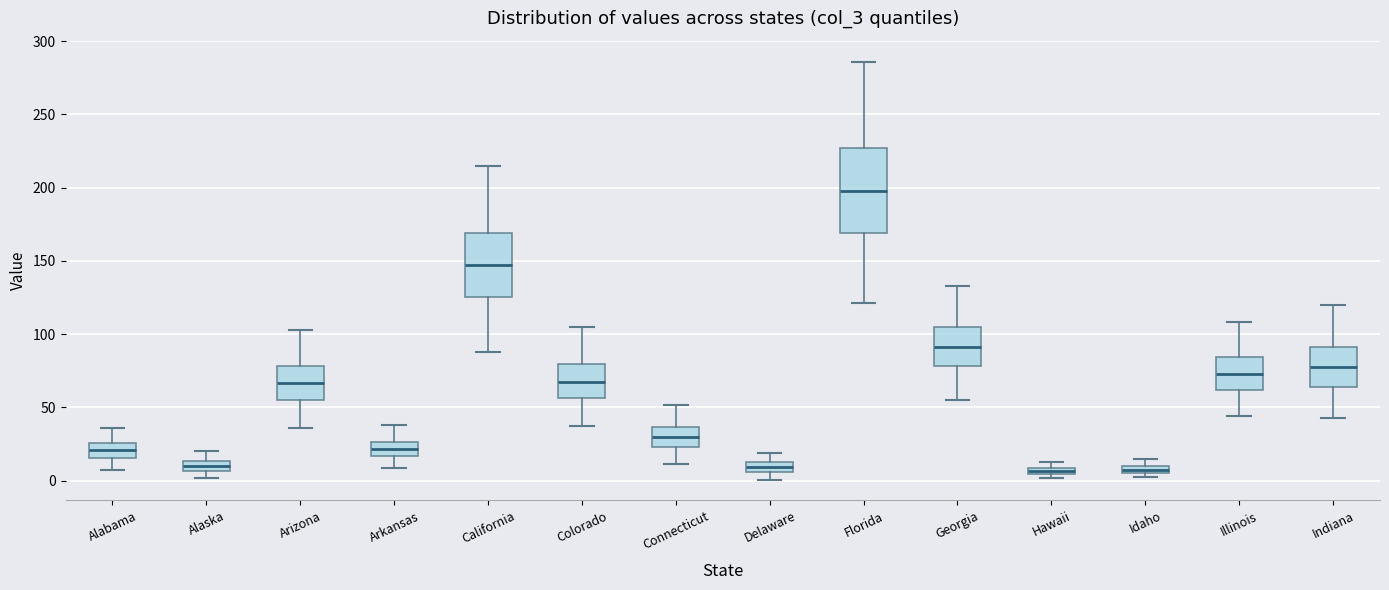

Where does the lower whisker of the box for Florida end on the y-axis? The values are not printed on the chart, so give them approximately, as read against the axis.

120